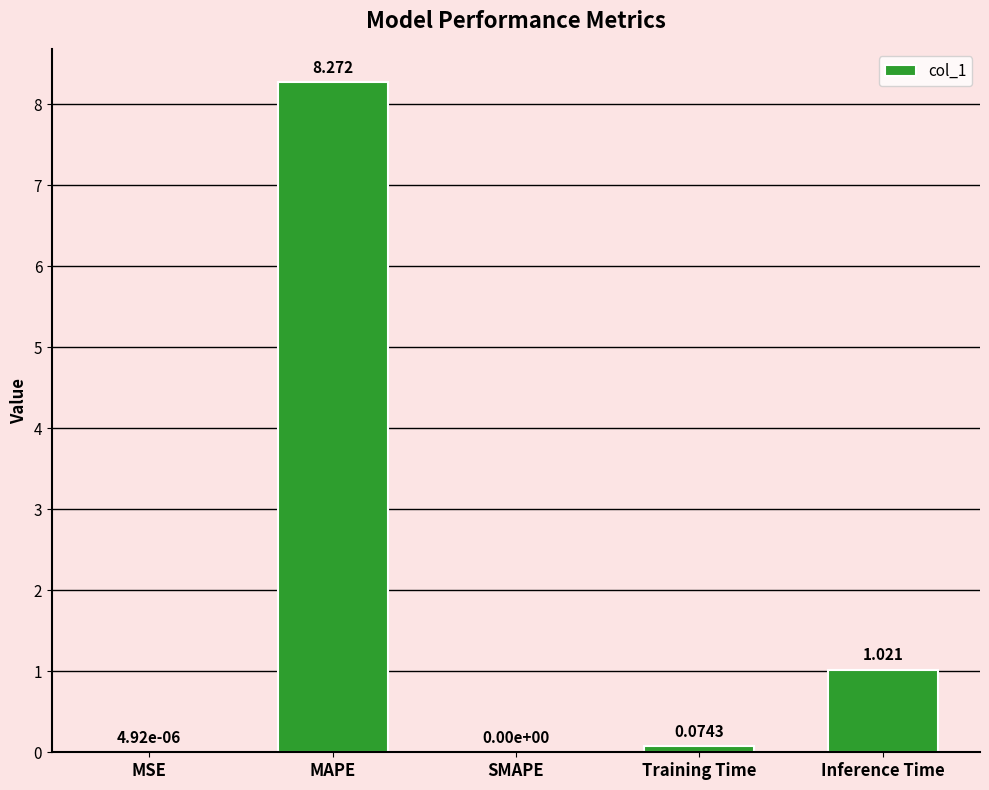

The value at SMAPE is 0.0. True or false?

True